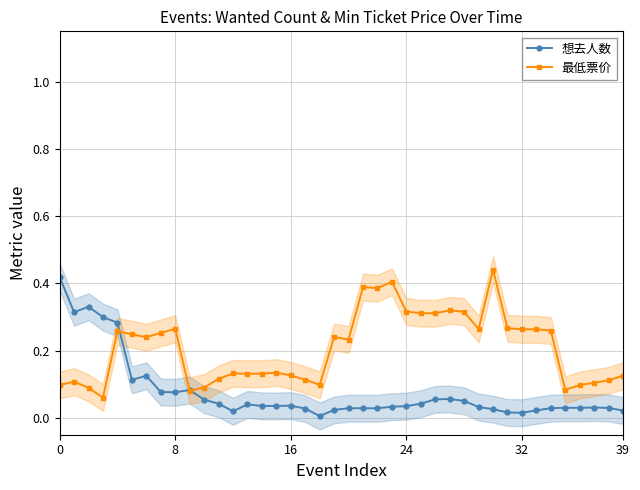

List the series in order of their peak value, lowest first.

想去人数, 最低票价